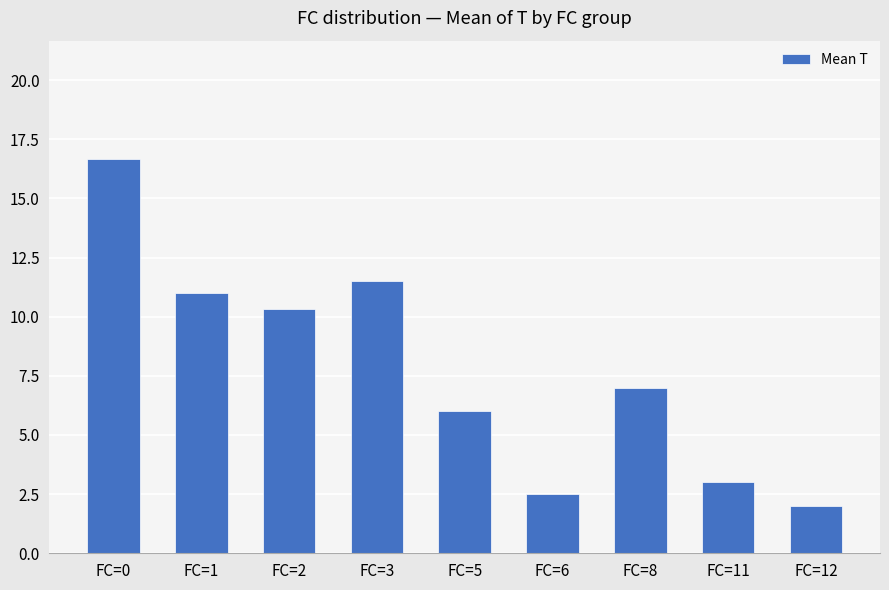

Which category has the highest value across all series?

FC=0